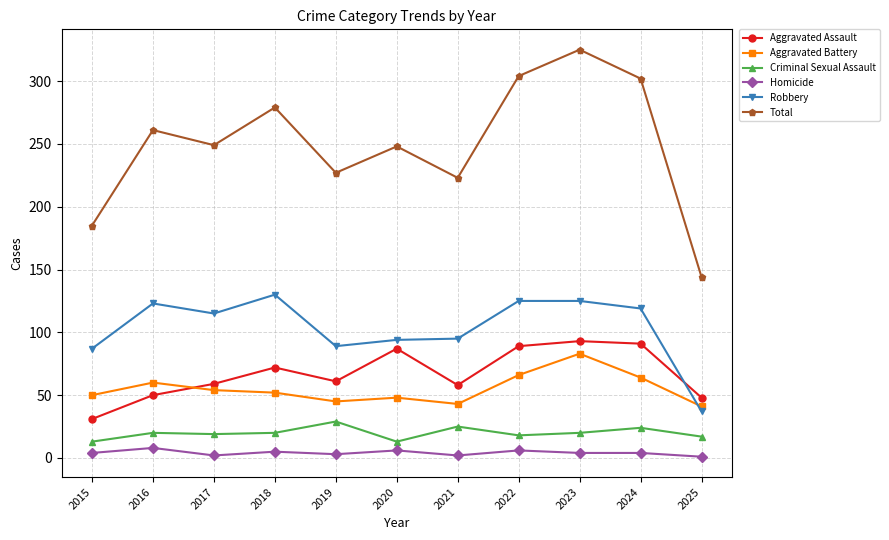

What is the difference between the Aggravated Battery values at 2020 and 2015?

2